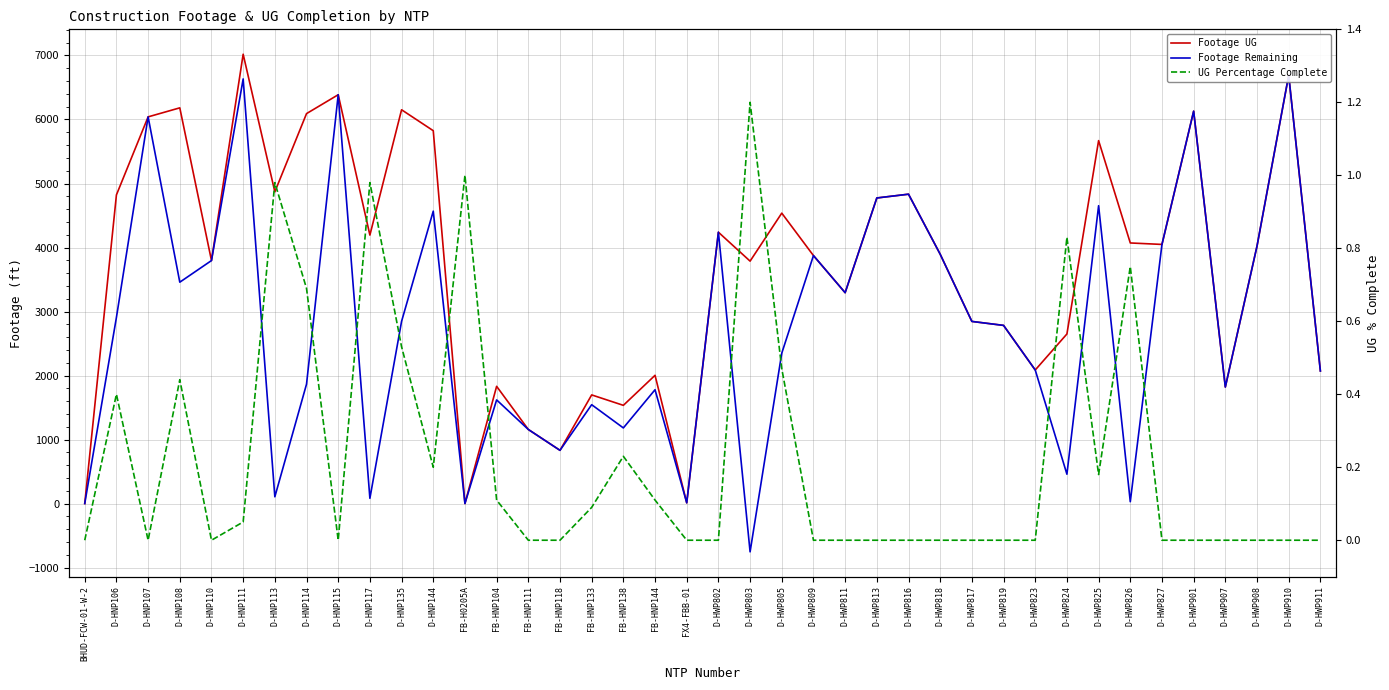

How many interior local peaks does the Footage Remaining series have?

13